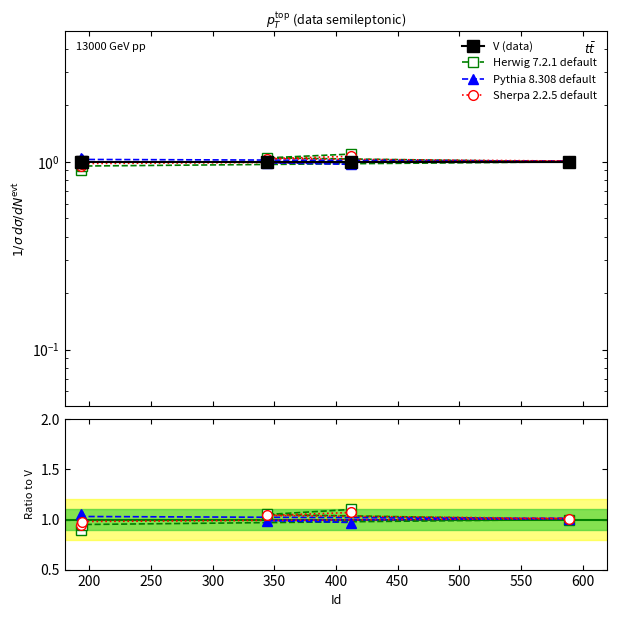

Which series changed the most between 250 and 350?

Herwig 7.2.1 default